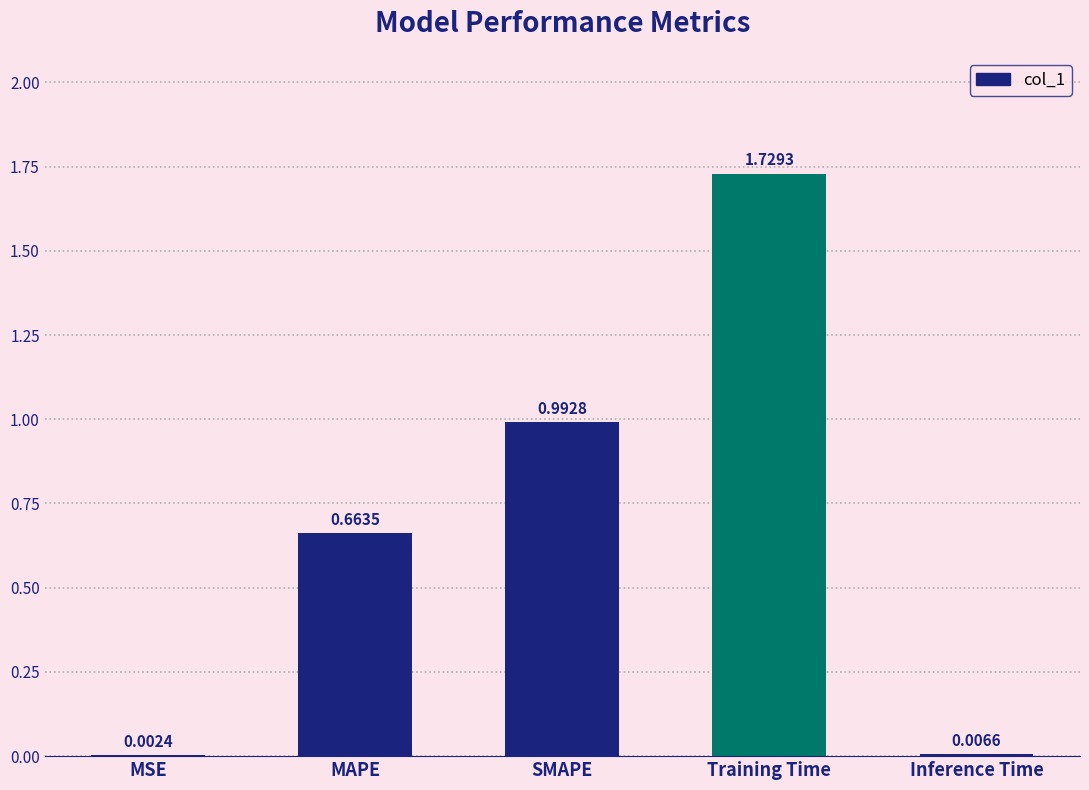

Is it true that the value at MAPE is 1.1?

False